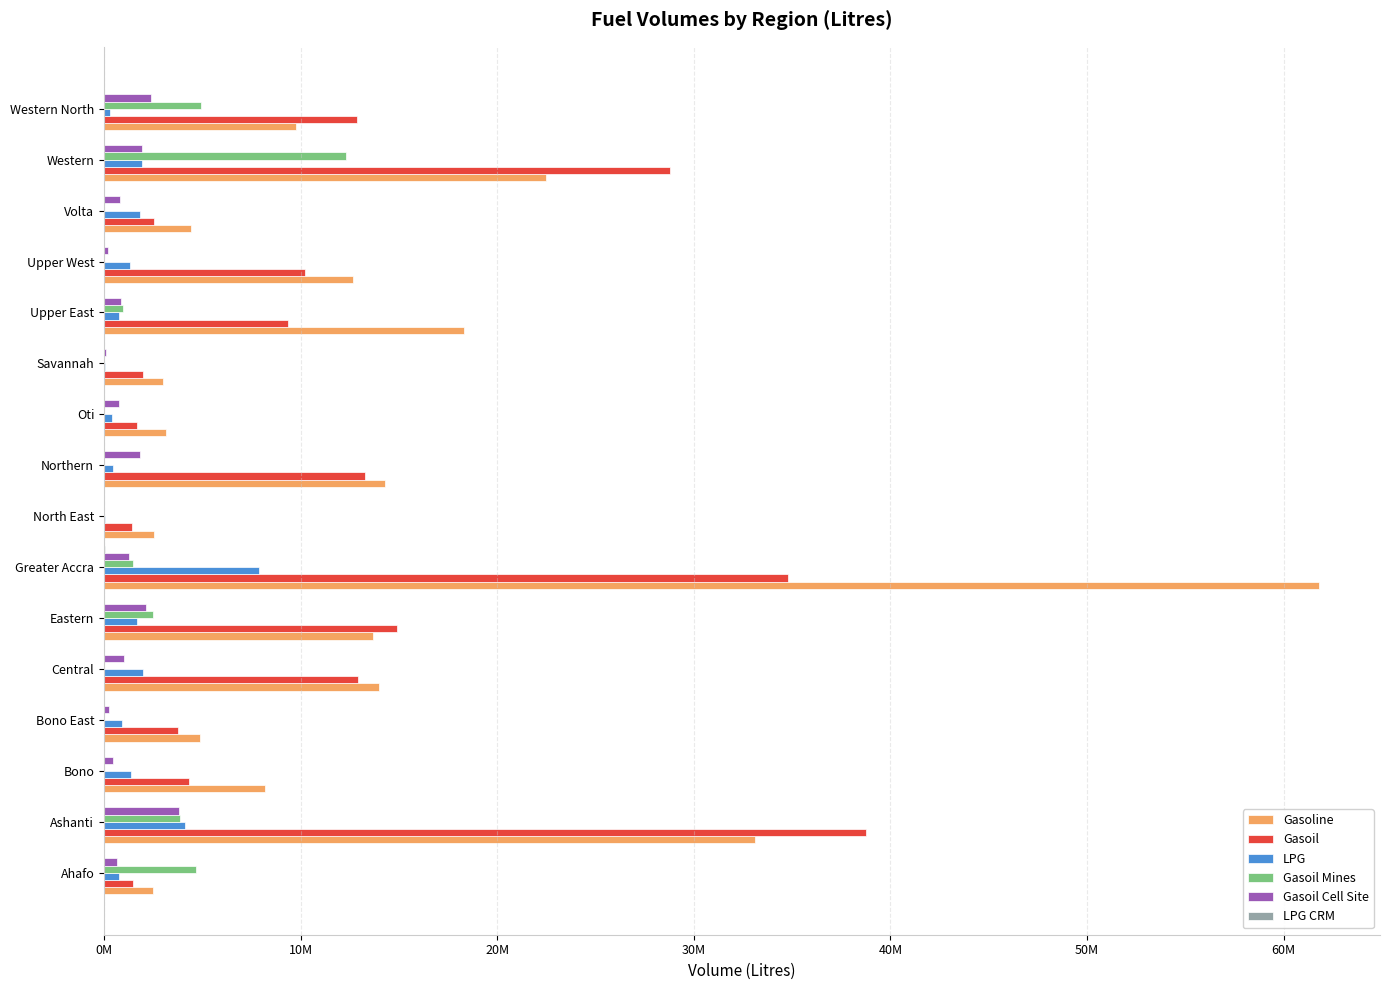

Count the number of categories in the chart.

16